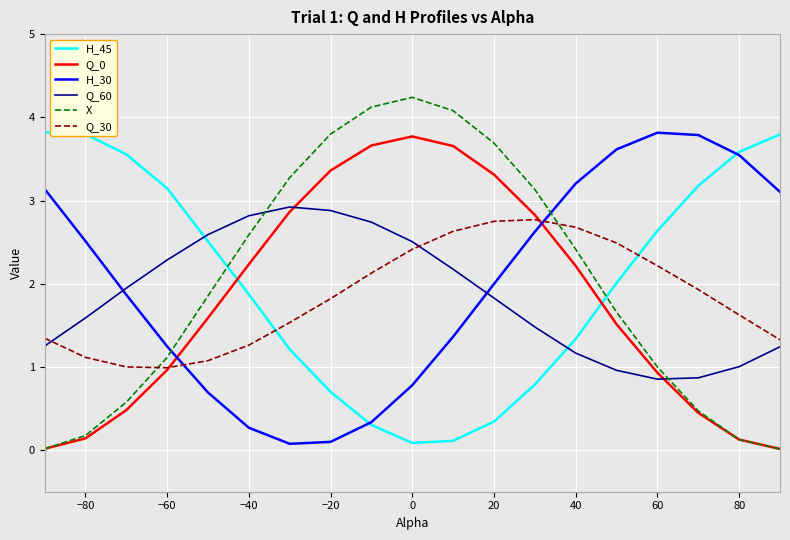

What is the difference between the maximum and second lowest values in the Q_0 series?

3.8